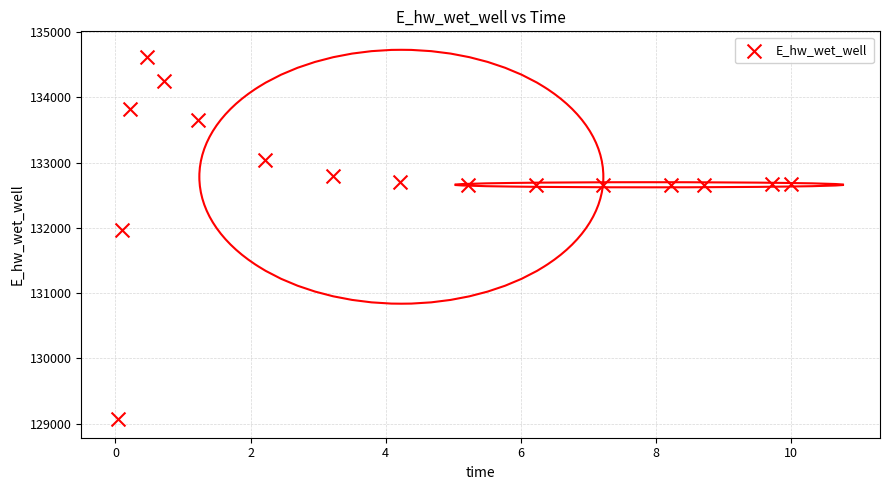

What Y value in the scatter plot is closest to 131846?

131967.0